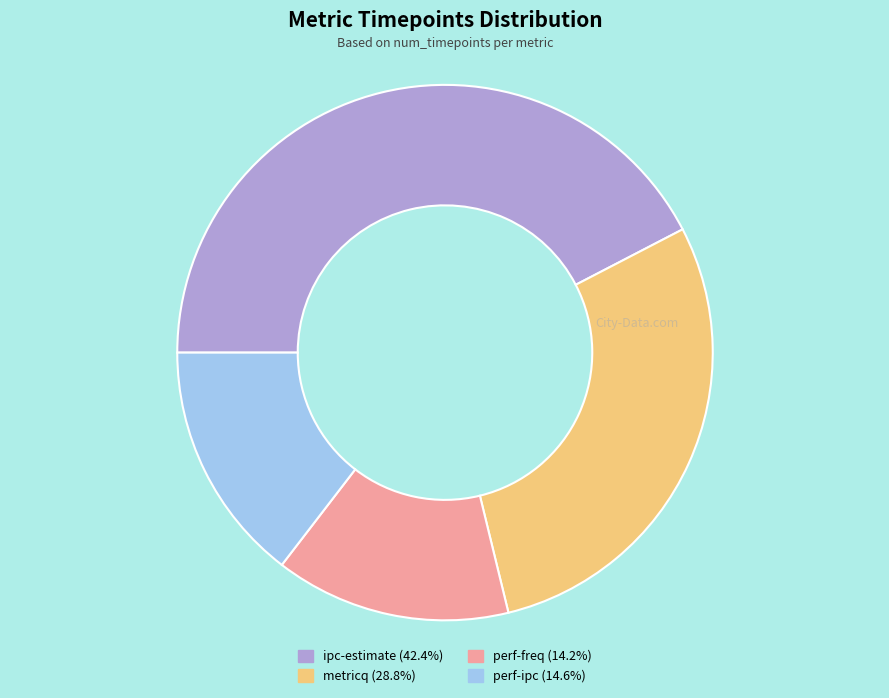

Approximately how many times larger is the value at ipc-estimate (42.4%) compared to metricq (28.8%)?

1.5